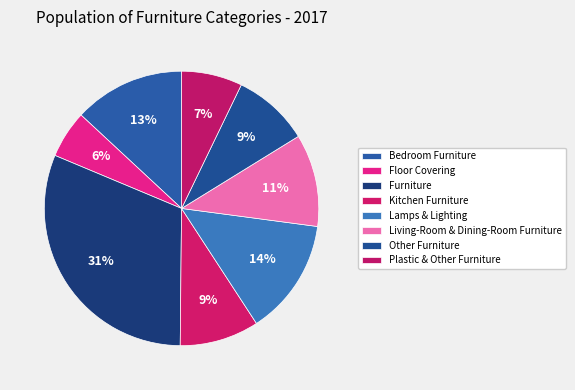

Is there any slice that represents more than half of the pie?

No